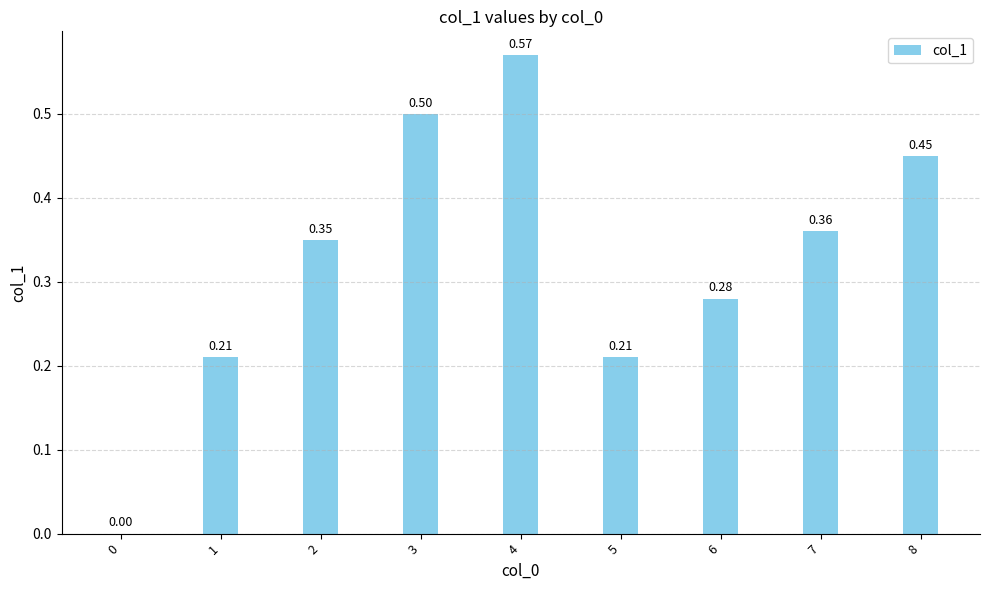

What is the difference between the values at 5 and 6?

0.1